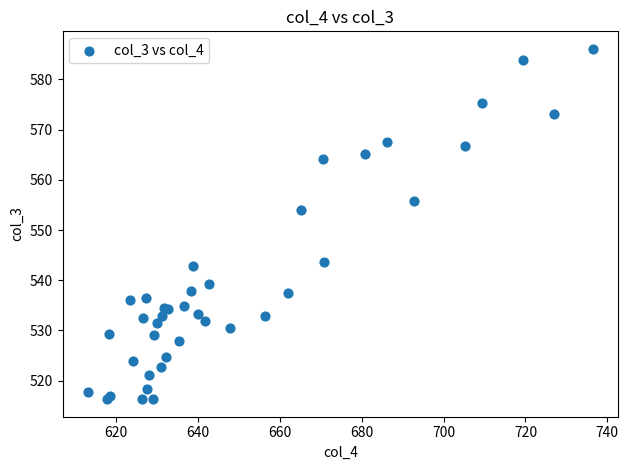

What Y value in the scatter plot is closest to 551?

554.0